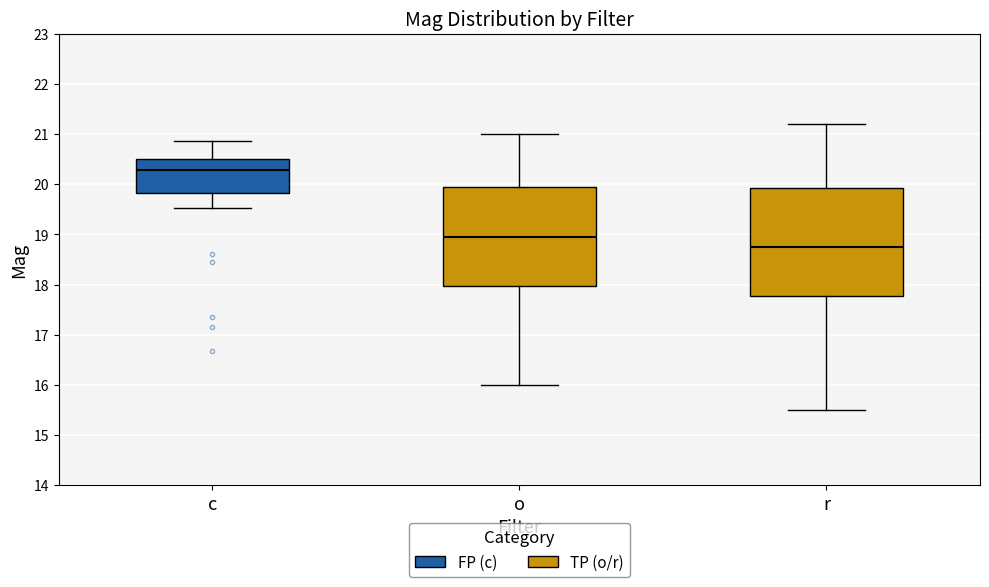

Comparing the boxes themselves (not the whiskers), which one is the tallest?

r